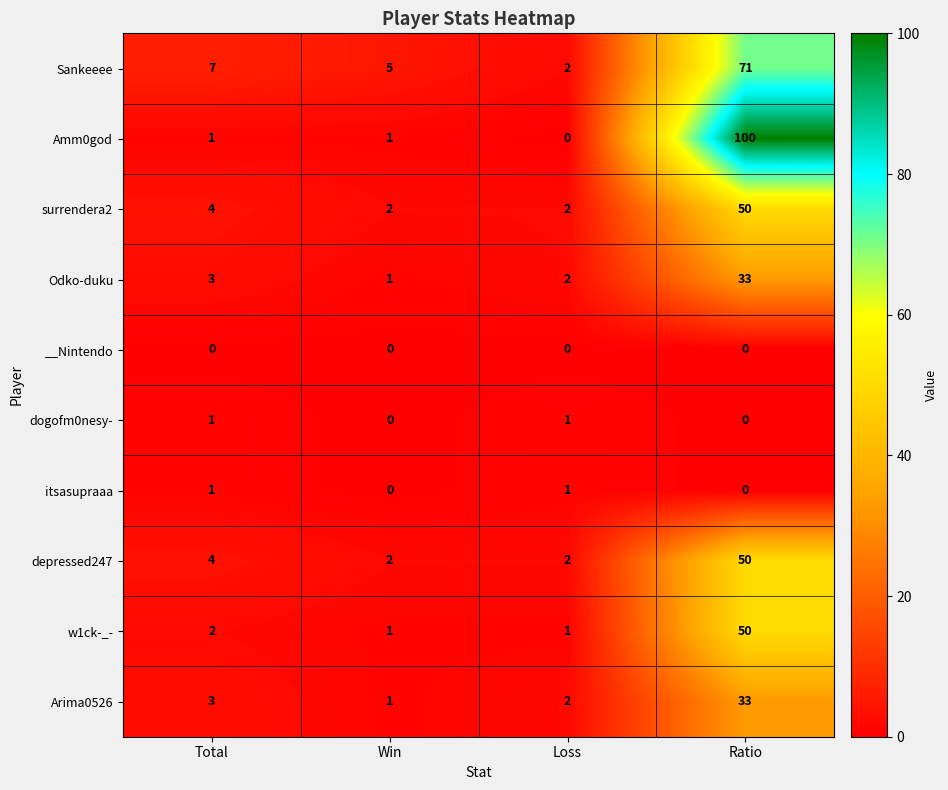

Which series has the largest total across all categories?

Amm0god